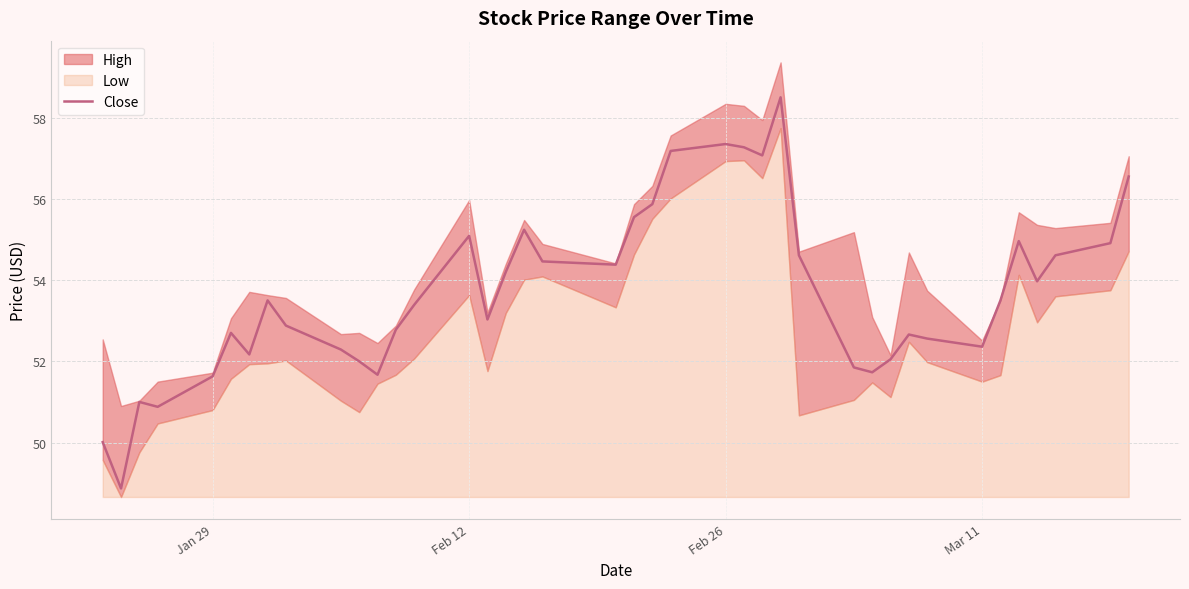

How many data points are less than 53?

18